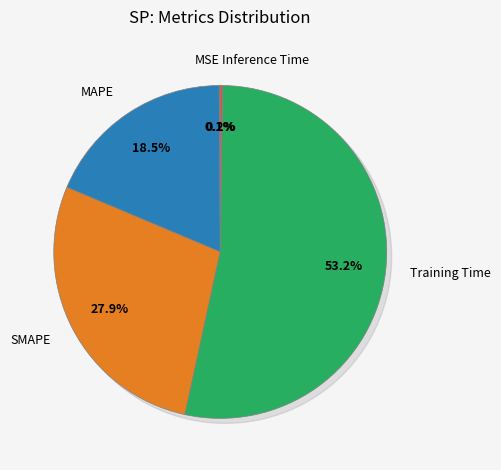

How many slices are in this pie chart?

5